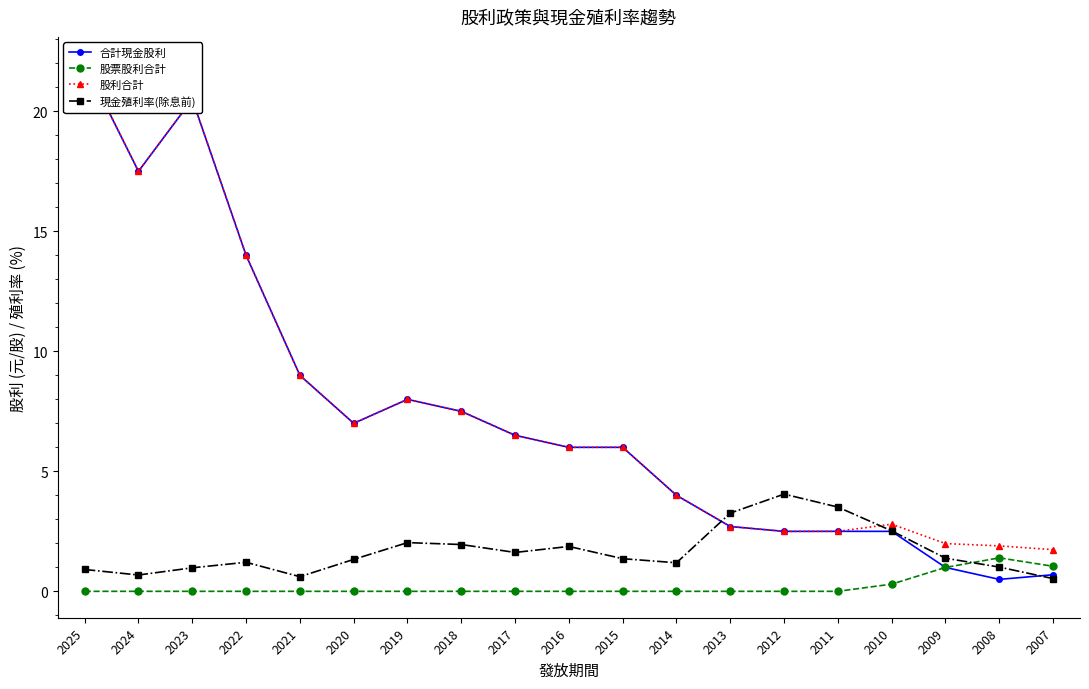

True or false: 現金殖利率(除息前) has a value of 1.6 at 2017.

True